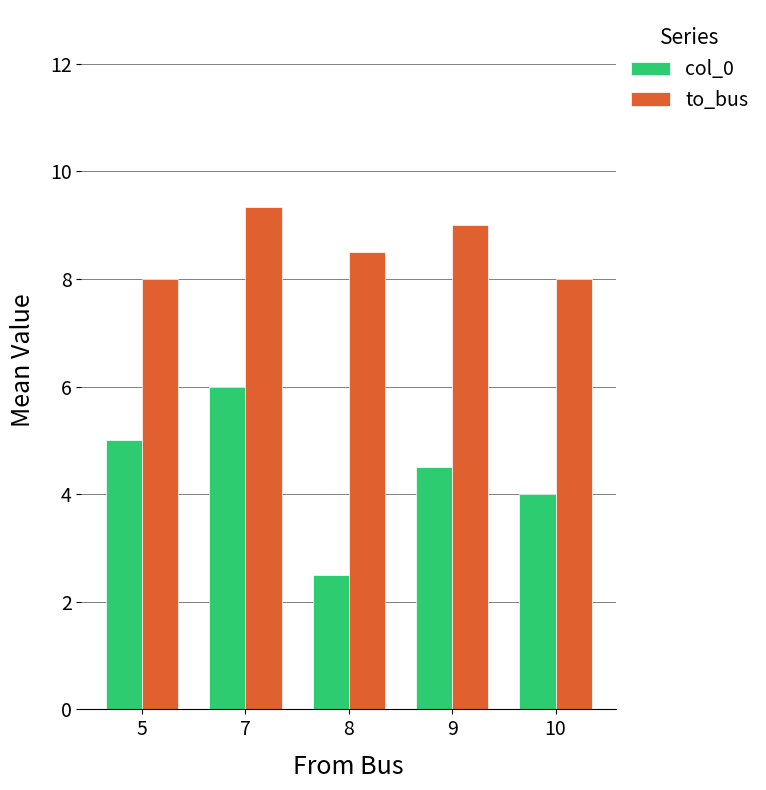

Which category has the lowest value across all series?

8